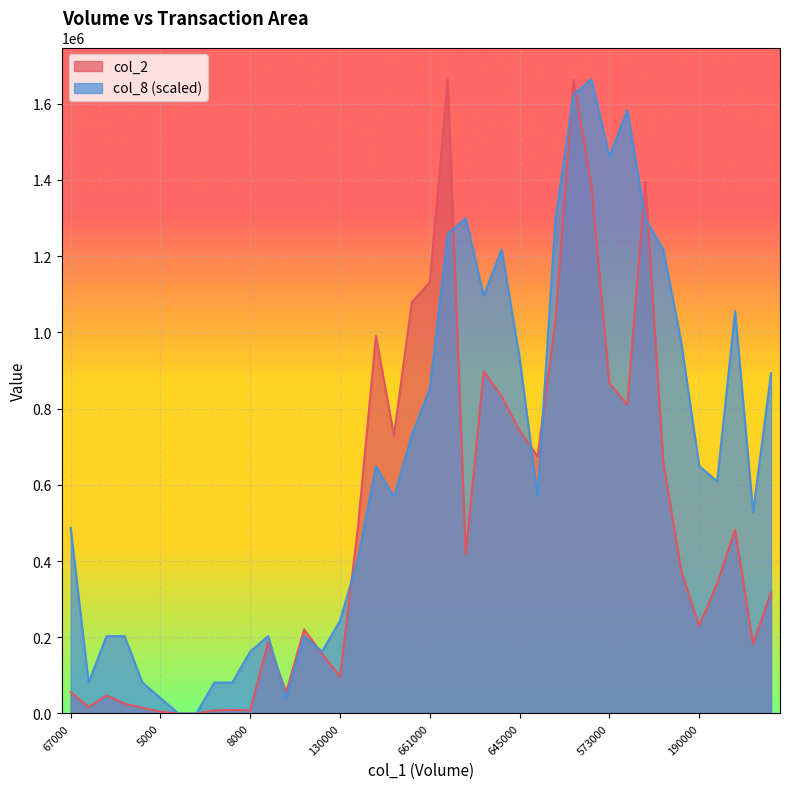

How many positive values does the col_2 series have?

38